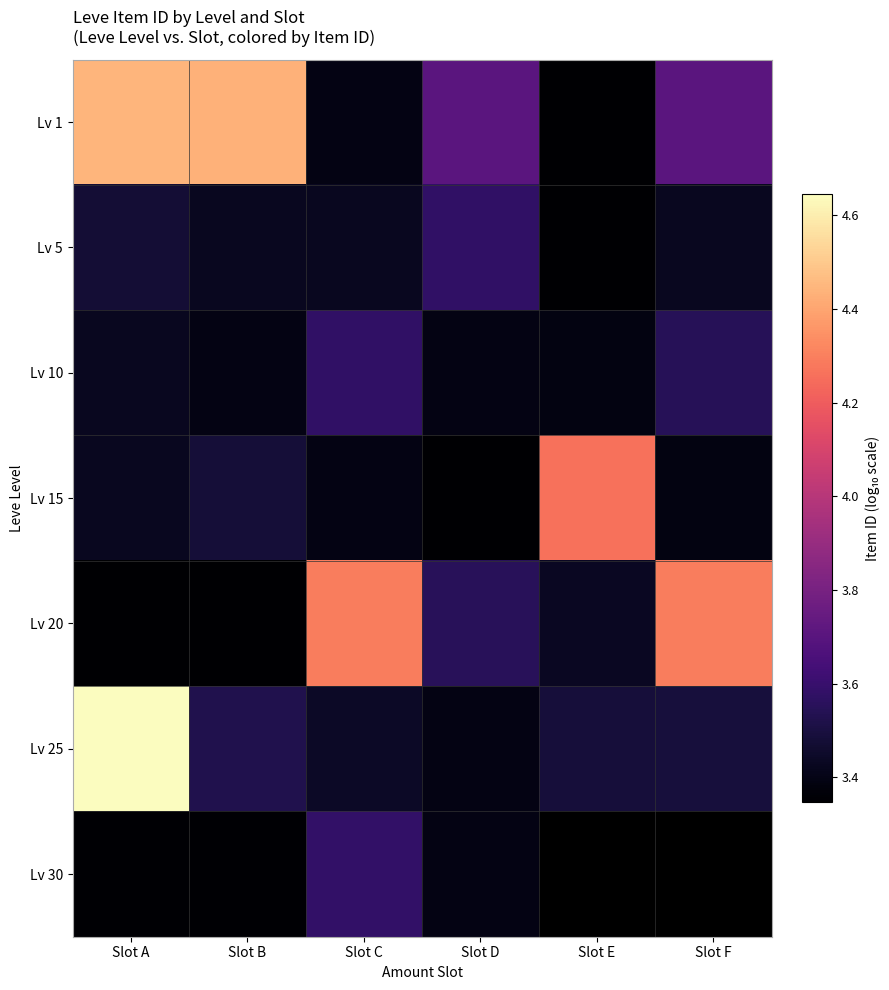

Which label corresponds to the smallest value in the chart?

Slot E